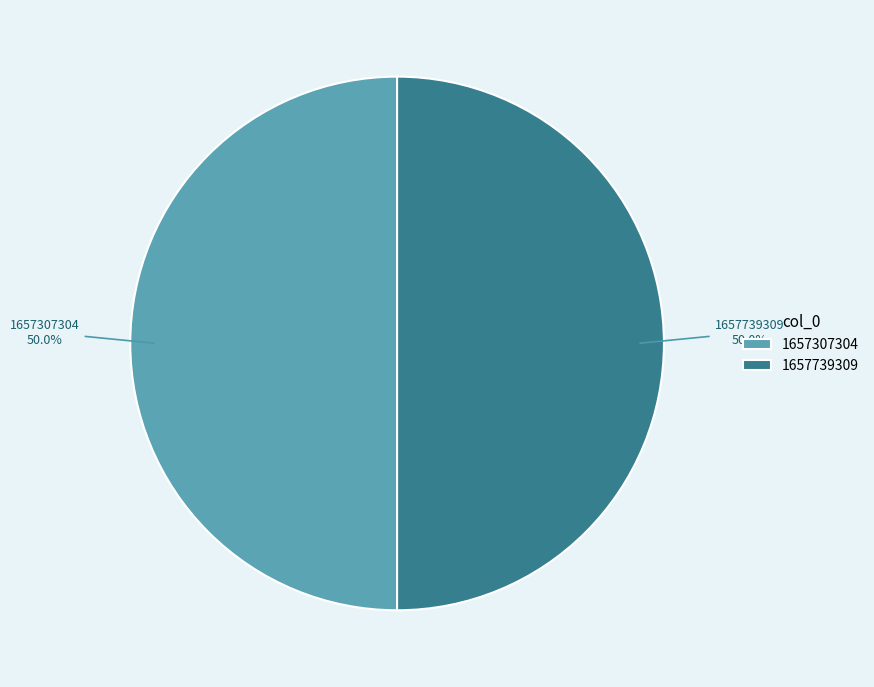

What percentage is NOT represented by 1657307304?

50.0%